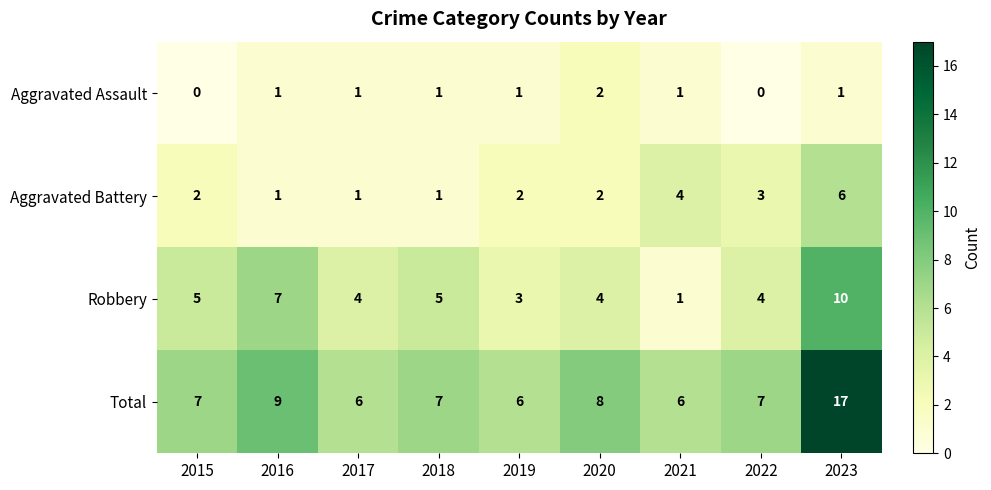

At which category is the sum across all series the highest?

2023